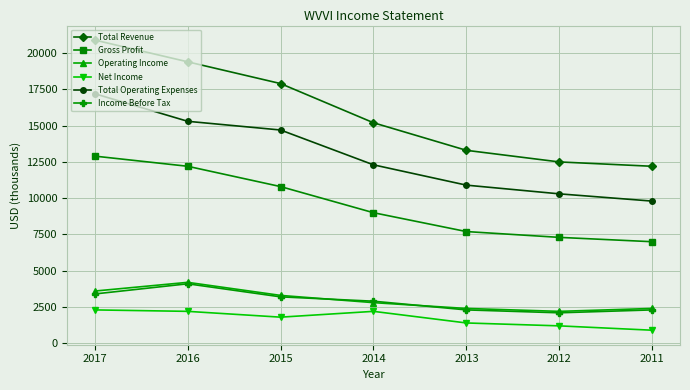

At which label does Income Before Tax reach its minimum?

2012